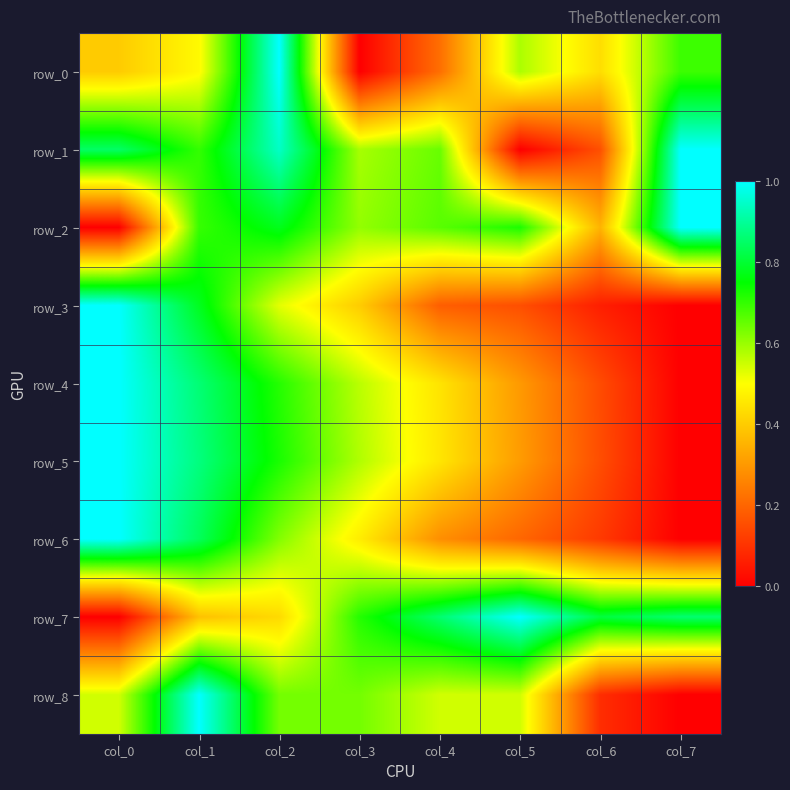

Which category has the lowest value in the row_3 series?

col_7